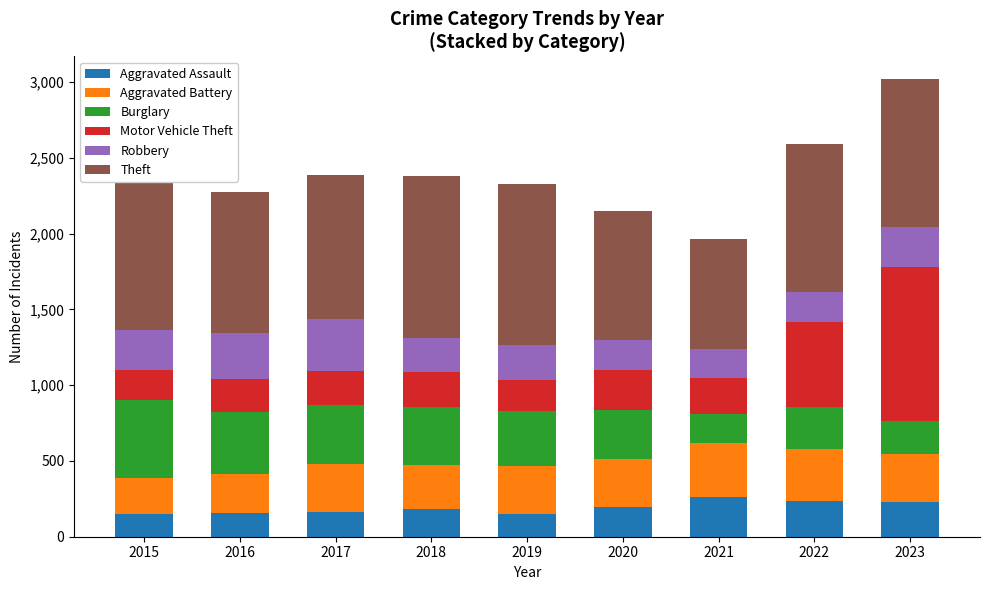

List the series in order of their peak value, highest first.

Theft, Motor Vehicle Theft, Burglary, Aggravated Battery, Robbery, Aggravated Assault